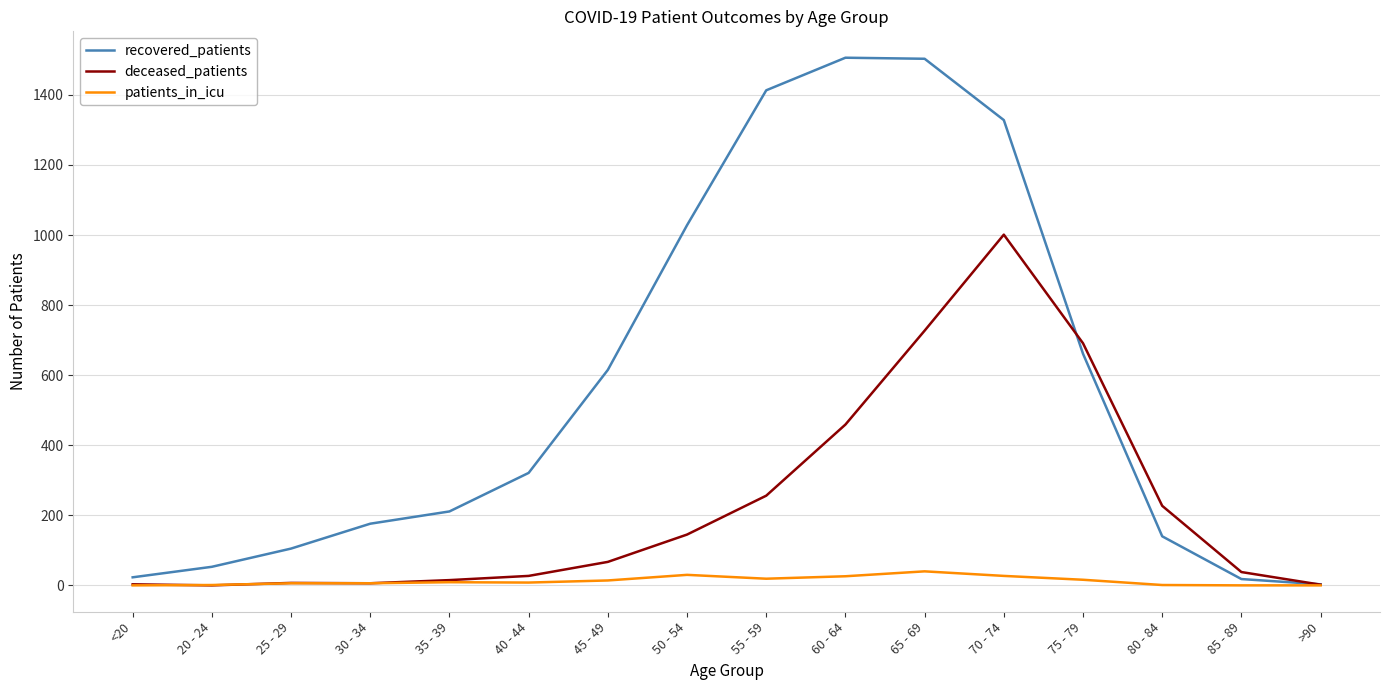

Is it true that deceased_patients equals 678 at 60 - 64?

False